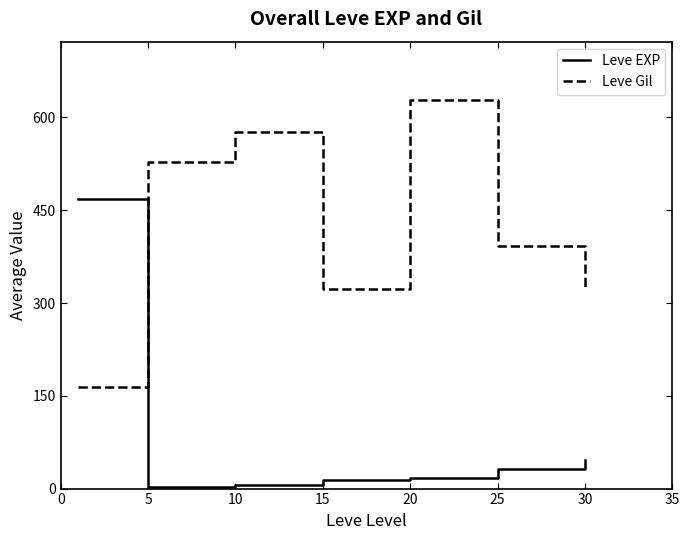

List the series in order of their overall mean, lowest first.

Leve EXP, Leve Gil